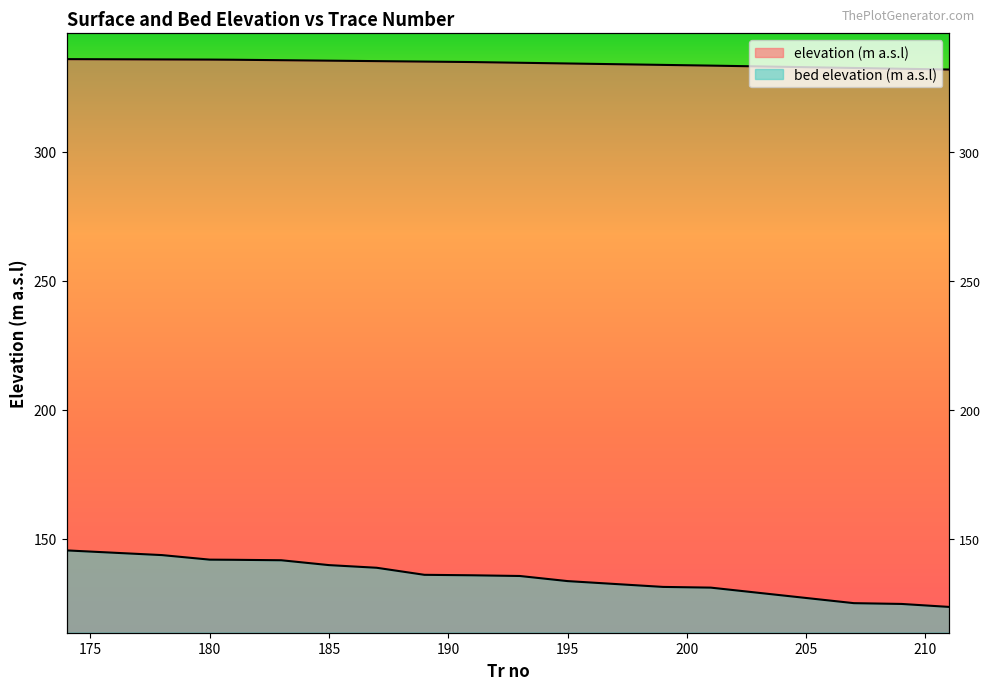

Rank the series at 174 from highest to lowest value.

elevation (m a.s.l), bed elevation (m a.s.l)